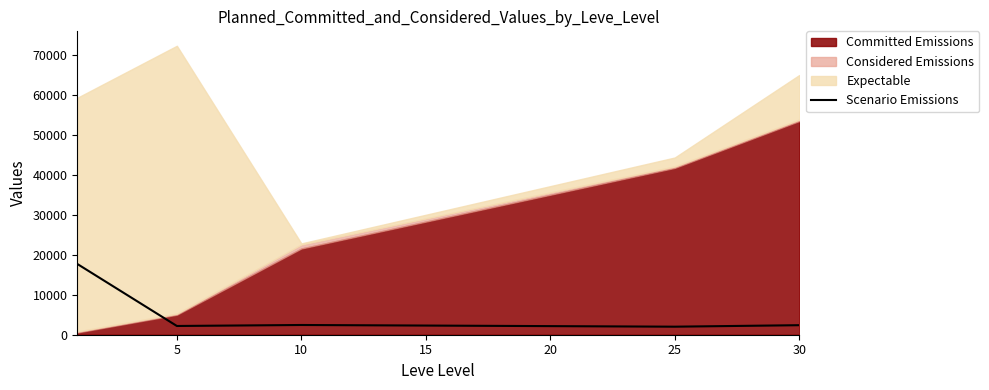

True or false: the data shows 829.5 at 5.

False